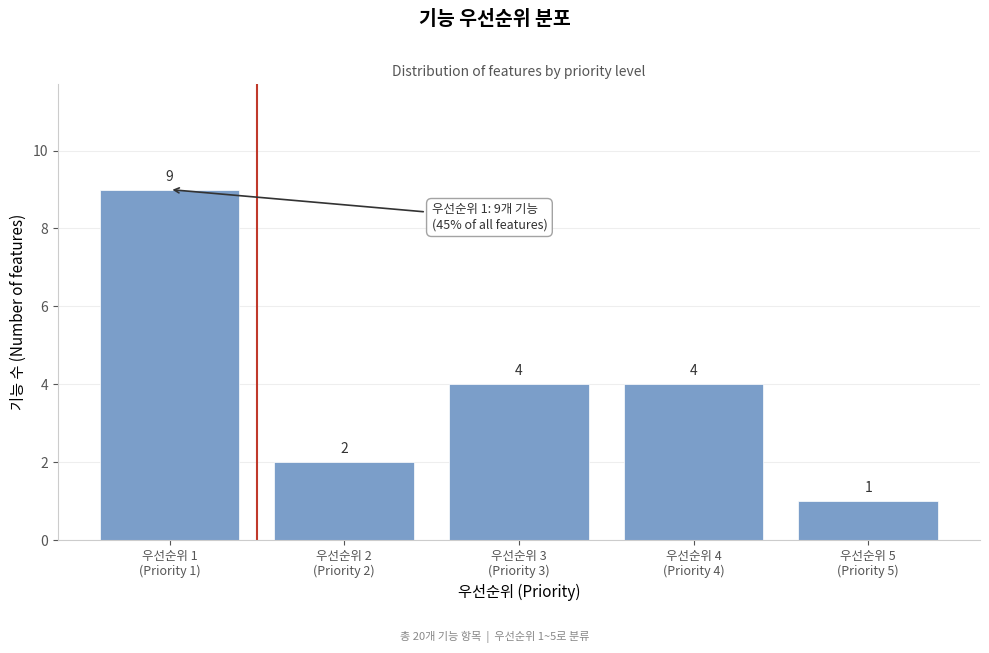

Reading left to right, transcribe all the data shown in this chart.

9	2	4	4	1